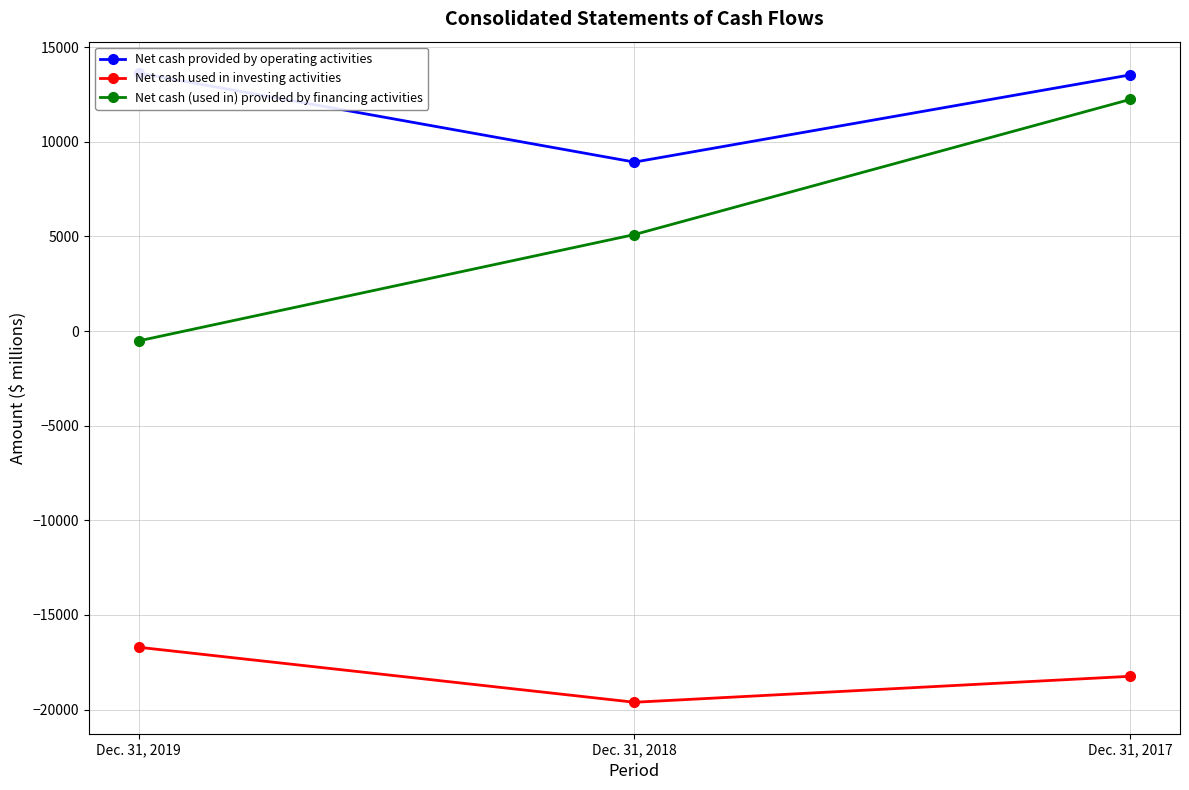

Which series has the largest total across all categories?

Net cash provided by operating activities